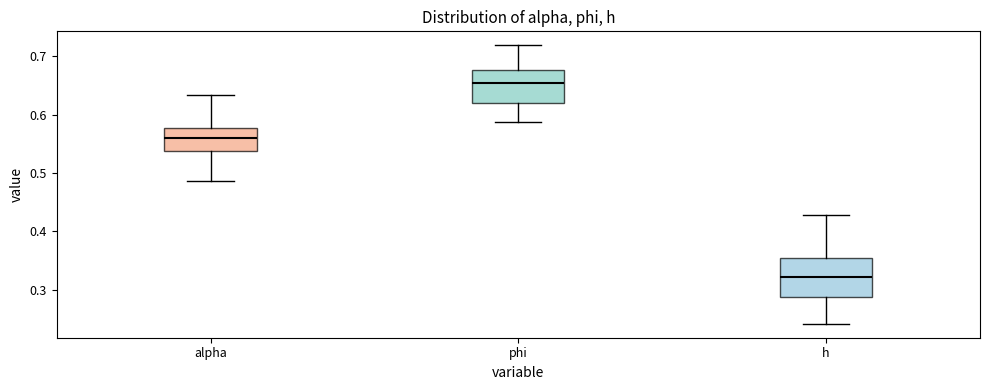

Which box's median line is the lowest?

h